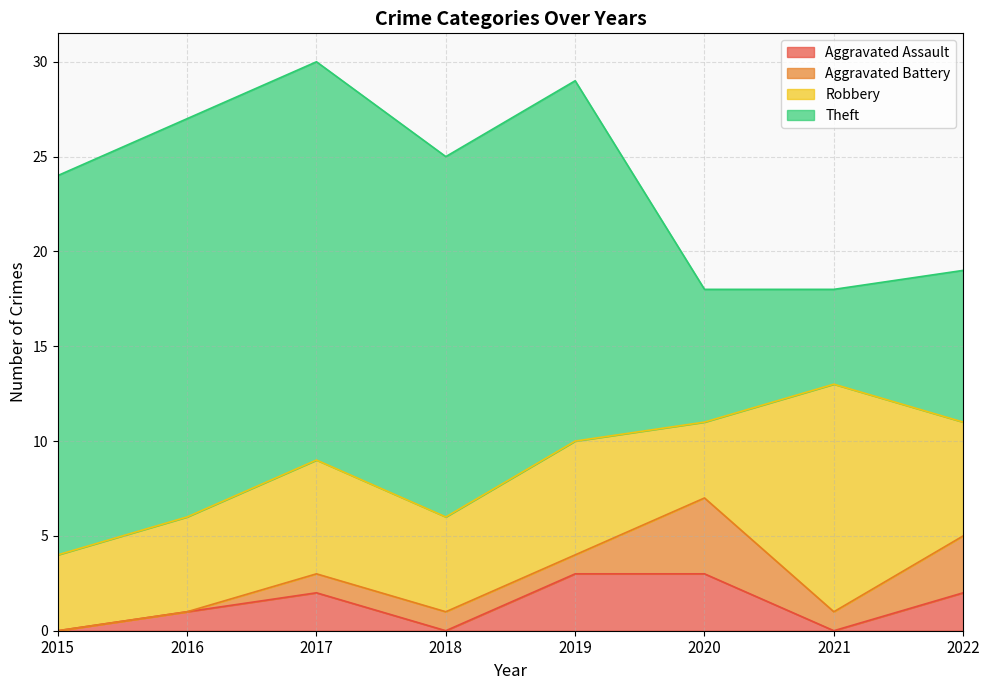

Which category has the highest value in the Theft series?

2016